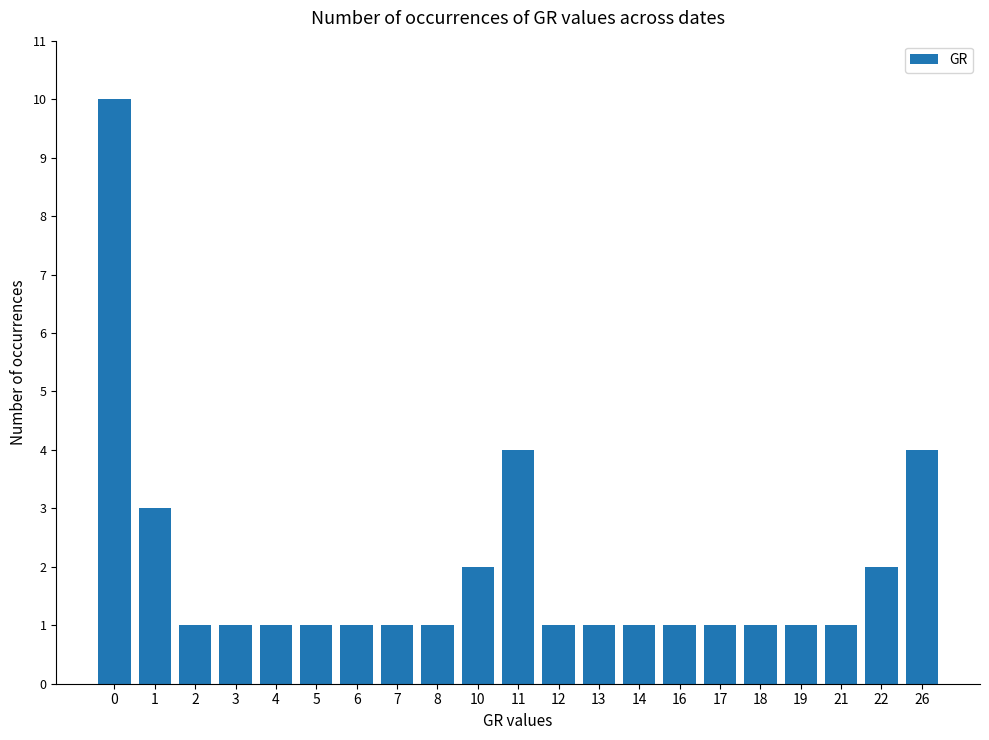

What is the value of the 3rd bar from the left?

1